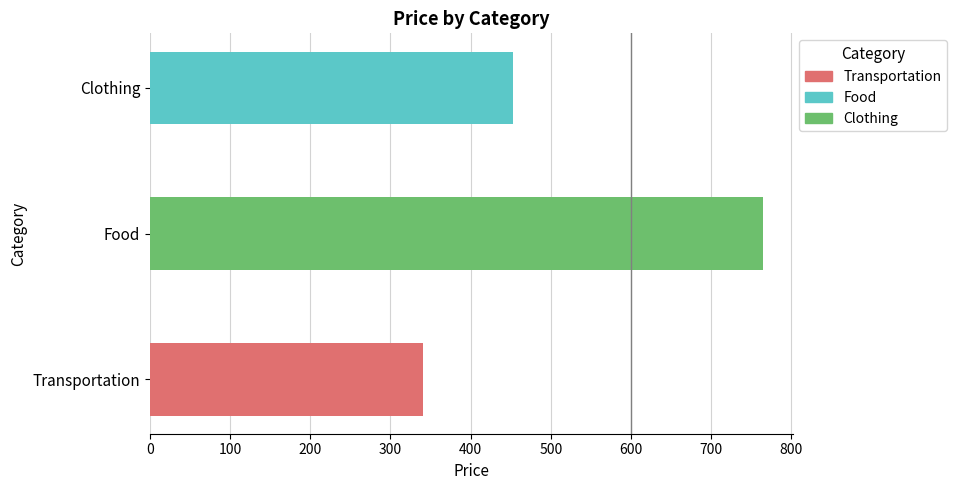

What is the change in value from Transportation to Clothing?

+112